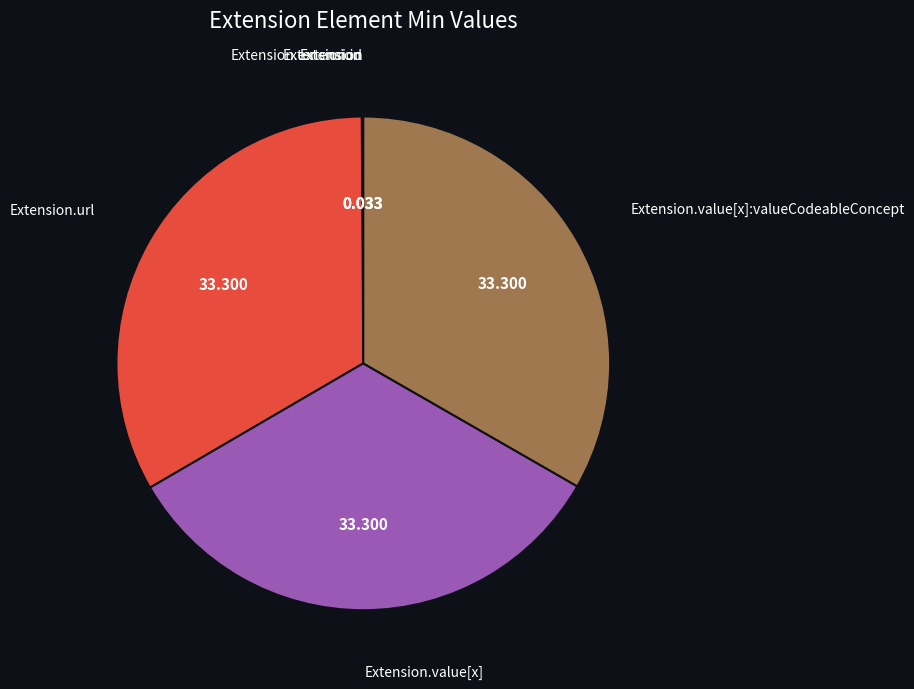

Is there any slice that represents more than half of the pie?

No